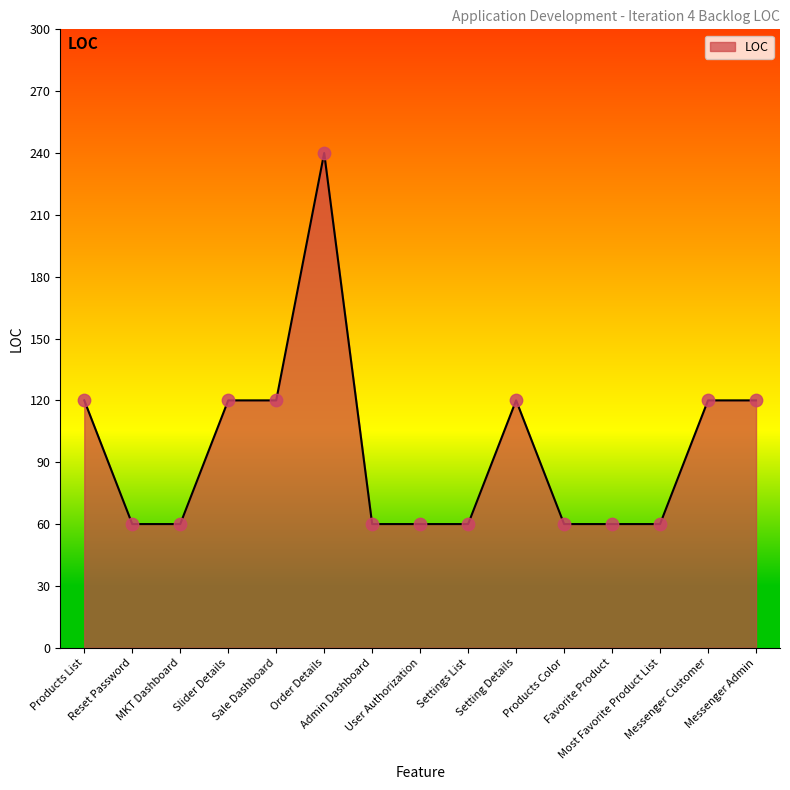

What is the change in value from Products List to Most Favorite Product List?

-60